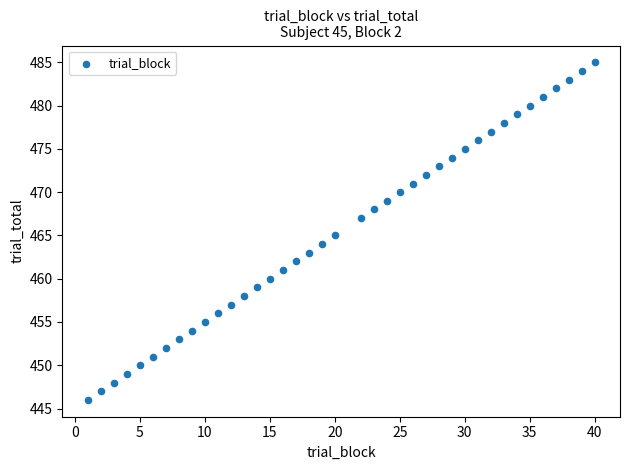

What is the range of Y values (max minus min)?

39